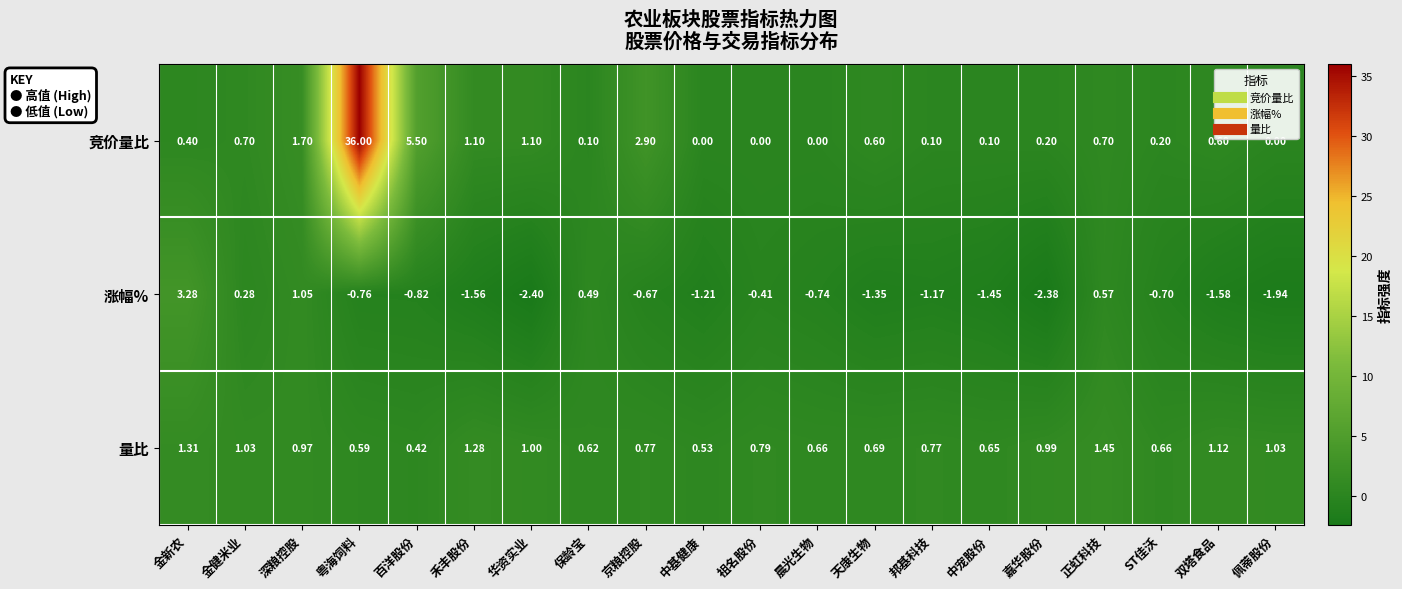

At which label does 竞价量比 reach its peak?

粤海饲料